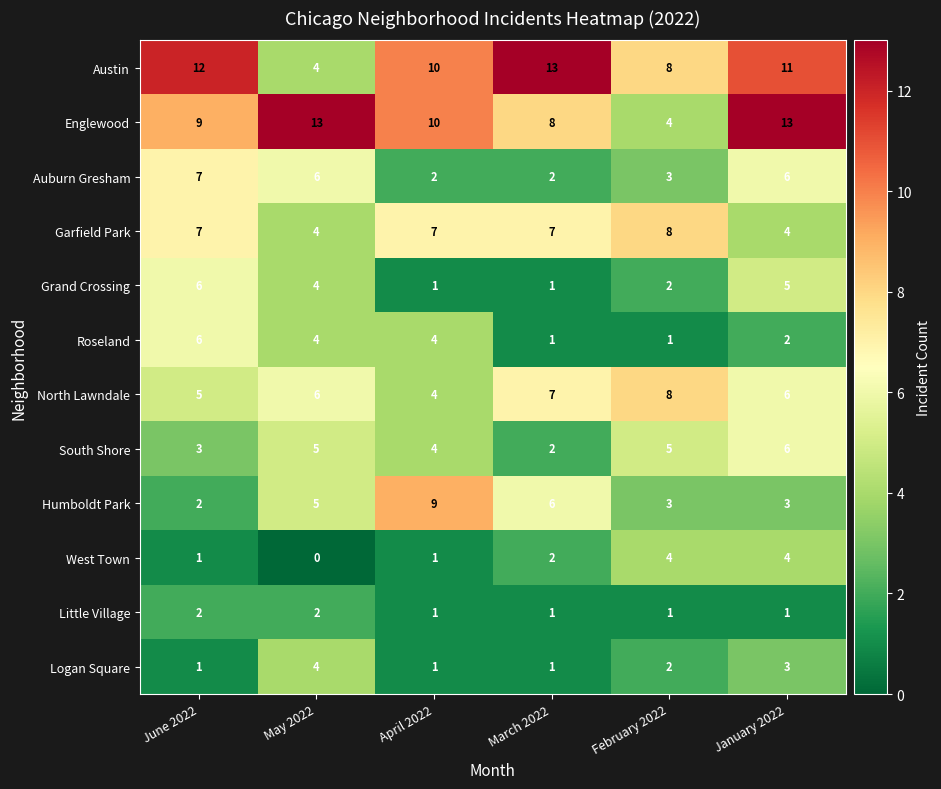

What is the difference between the maximum and second lowest values in the South Shore series?

3